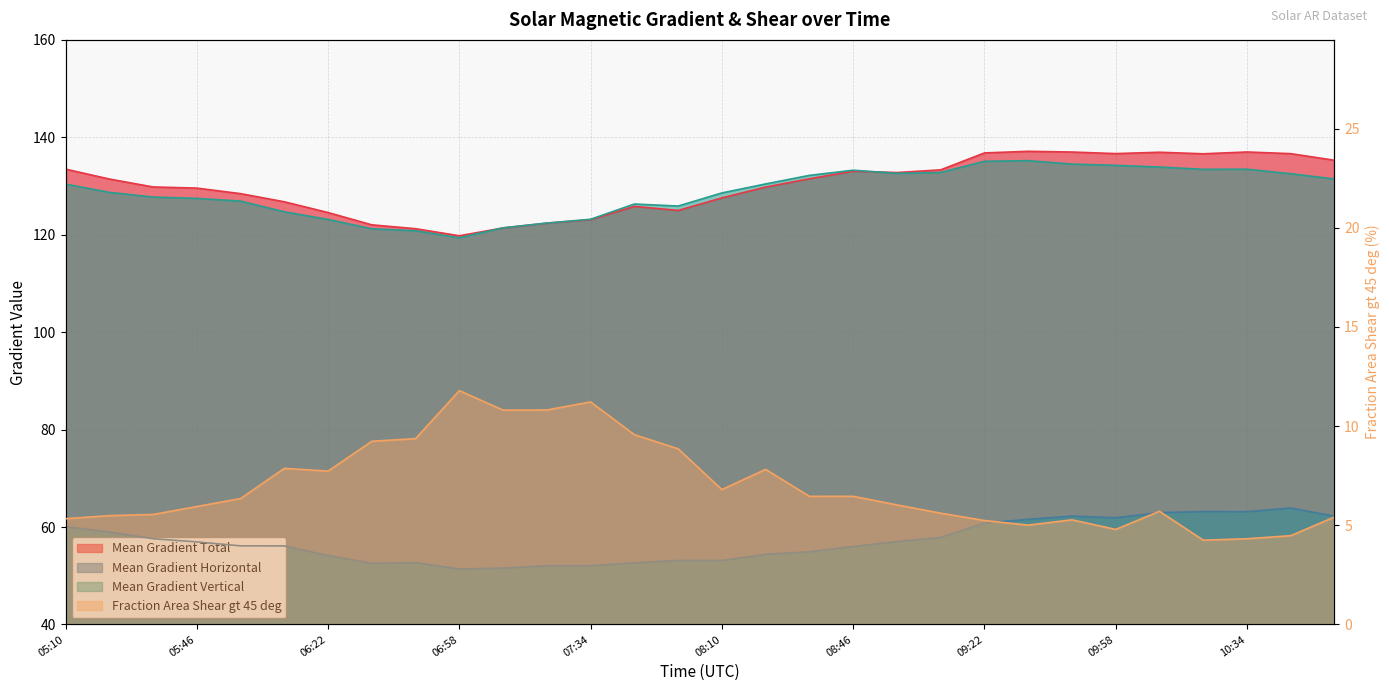

Reading left to right, transcribe all the data shown in this chart.

Mean Gradient Total: 133.5	131.4	129.8	129.6	128.4	126.8	124.6	122.0	121.2	119.8	121.4	122.4	123.1	125.8	125.0	127.6	129.8	131.5	133.0	132.8	133.3	136.8	137.1	137.0	136.7	136.9	136.6	137.0	136.6	135.3
Mean Gradient Horizontal: 60.1	59.0	57.6	57.0	56.1	56.1	54.1	52.5	52.7	51.4	51.6	52.1	52.1	52.7	53.1	53.1	54.4	54.9	56.0	57.0	57.9	60.8	61.6	62.2	61.9	63.0	63.2	63.2	63.9	62.2
Mean Gradient Vertical: 130.4	128.7	127.7	127.5	126.9	124.7	123.1	121.2	120.8	119.4	121.4	122.4	123.2	126.3	125.9	128.6	130.4	132.2	133.2	132.6	132.8	135.1	135.2	134.5	134.2	133.9	133.4	133.5	132.5	131.4
Fraction Area Shear gt 45 deg: 5.3	5.5	5.5	5.9	6.3	7.9	7.7	9.2	9.4	11.8	10.8	10.8	11.2	9.6	8.9	6.8	7.8	6.5	6.5	6.0	5.6	5.2	5.0	5.3	4.8	5.7	4.2	4.3	4.5	5.4